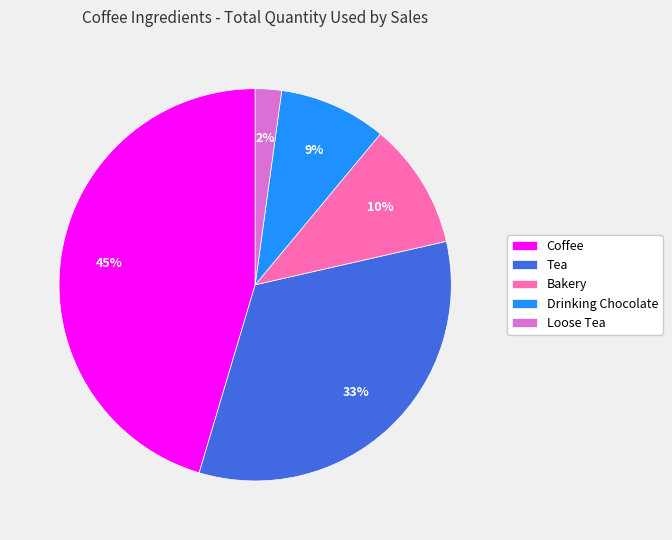

To the nearest percent, what is the difference between the largest and smallest slice percentages?

43%